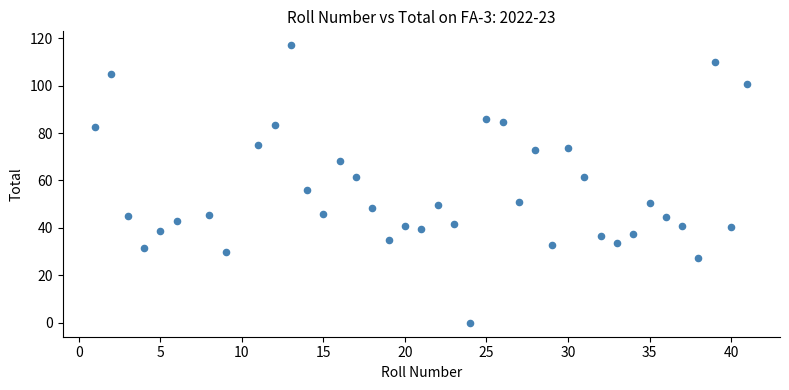

What is the range of Y values (max minus min)?

117.0